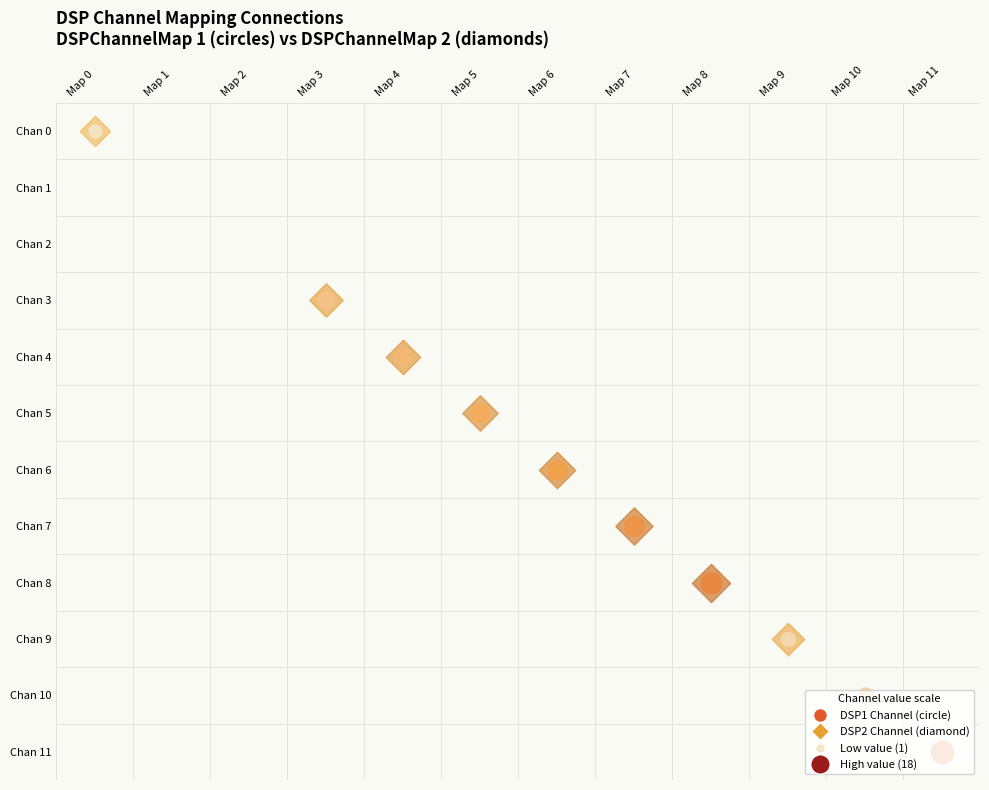

At which category is the sum across all series the highest?

11